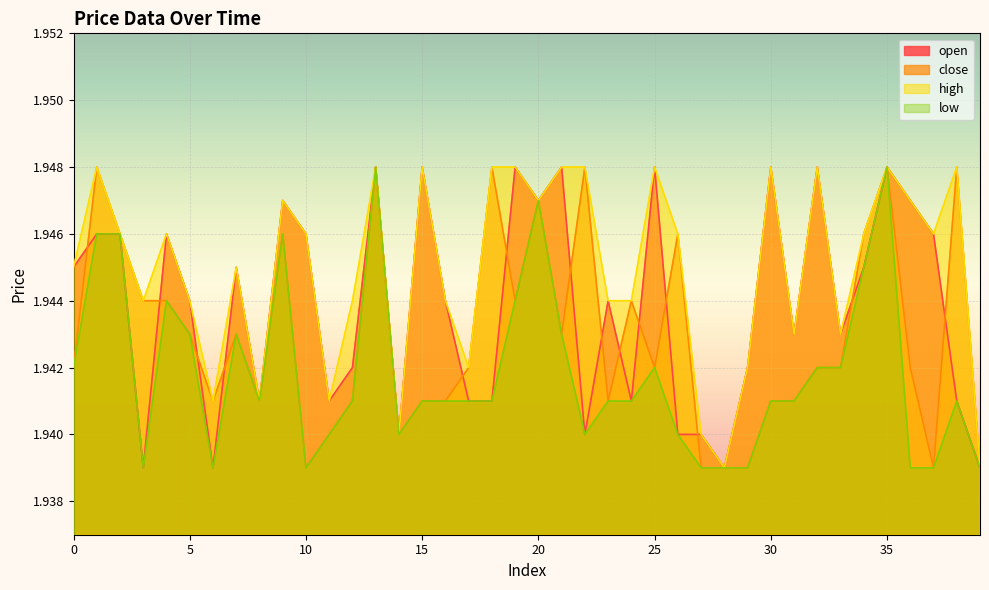

The close series shows 0.7 at 38. True or false?

False